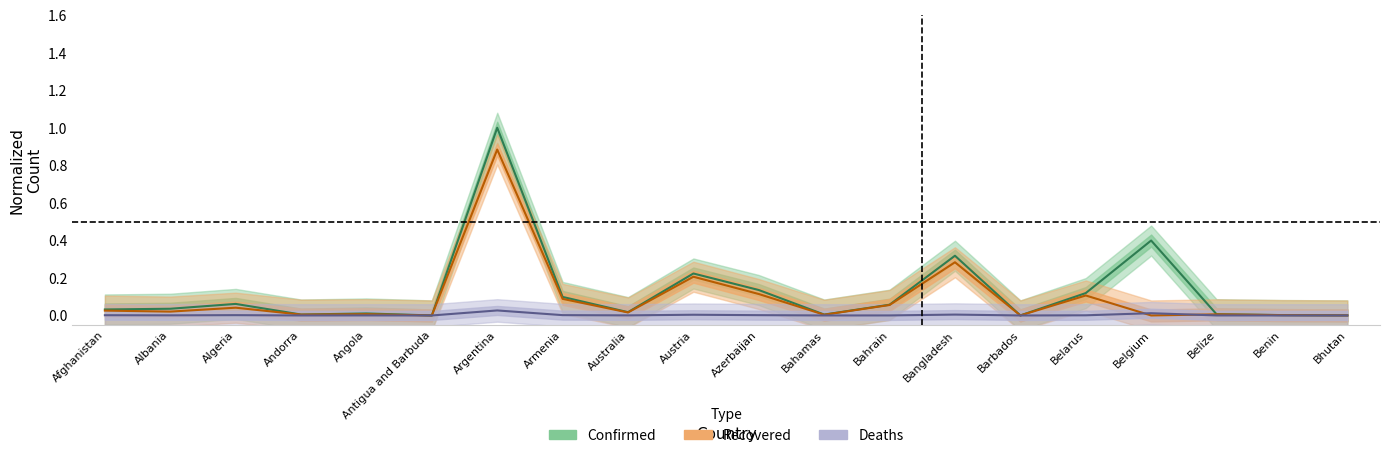

Reading left to right, extract all data points from this chart.

Confirmed: 0.0	0.0	0.1	0.0	0.0	0.0	1.0	0.1	0.0	0.2	0.1	0.0	0.1	0.3	0.0	0.1	0.4	0.0	0.0	0.0
Recovered: 0.0	0.0	0.0	0.0	0.0	0.0	0.9	0.1	0.0	0.2	0.1	0.0	0.1	0.3	0.0	0.1	0.0	0.0	0.0	0.0
Deaths: 0.0	0.0	0.0	0.0	0.0	0.0	0.0	0.0	0.0	0.0	0.0	0.0	0.0	0.0	0.0	0.0	0.0	0.0	0.0	0.0